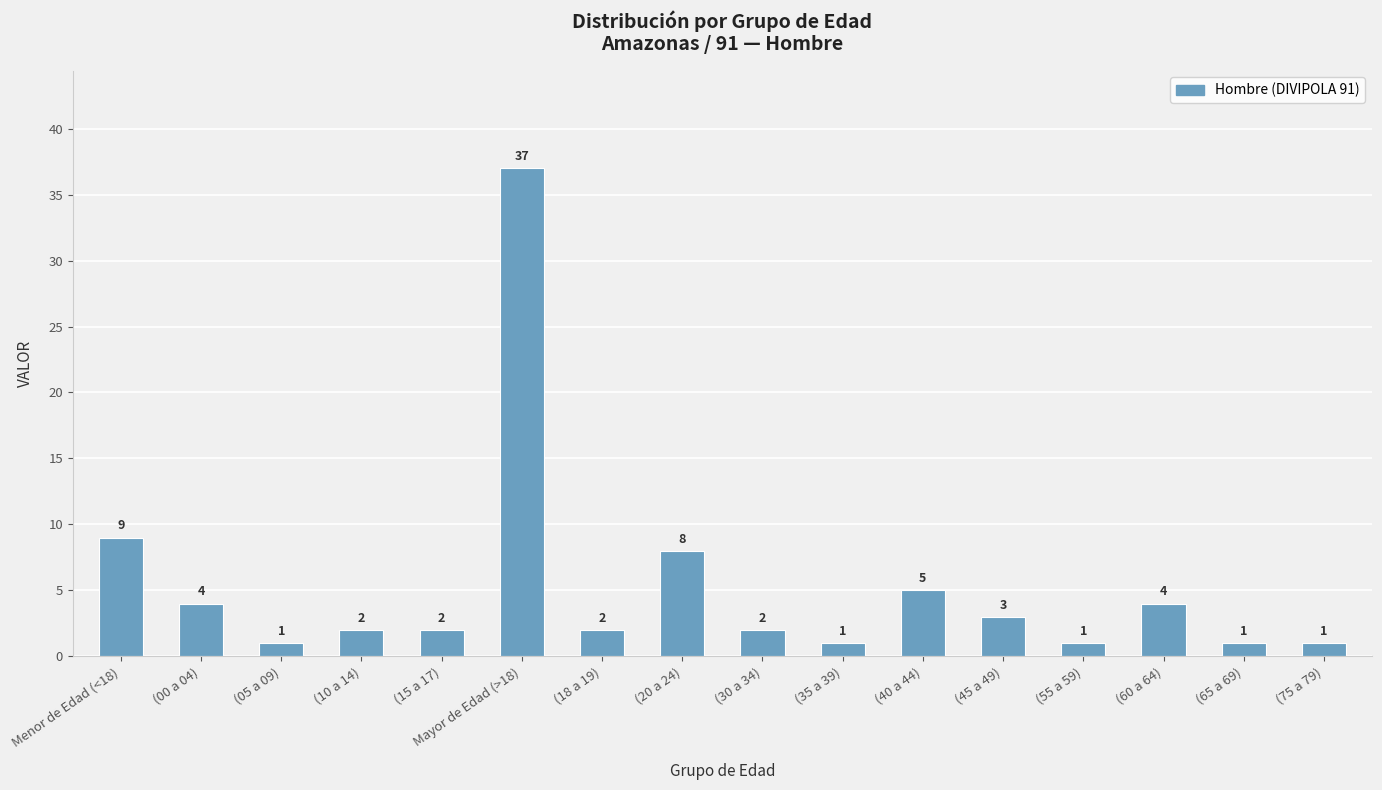

Is it true that the value at (65 a 69) is 1?

True